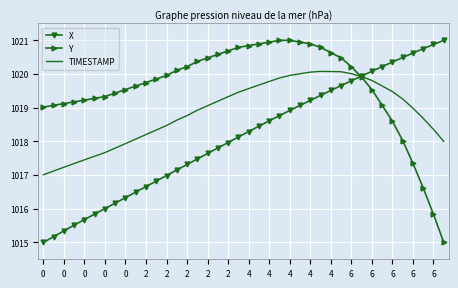

What is the highest value of the TIMESTAMP series?

1020.1